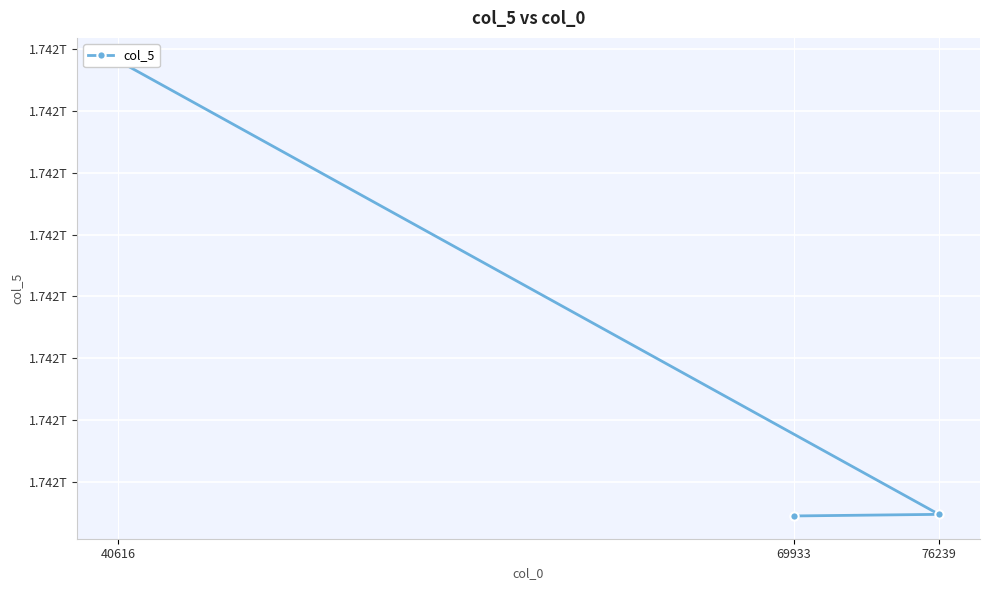

How many distinct data groups are displayed?

1